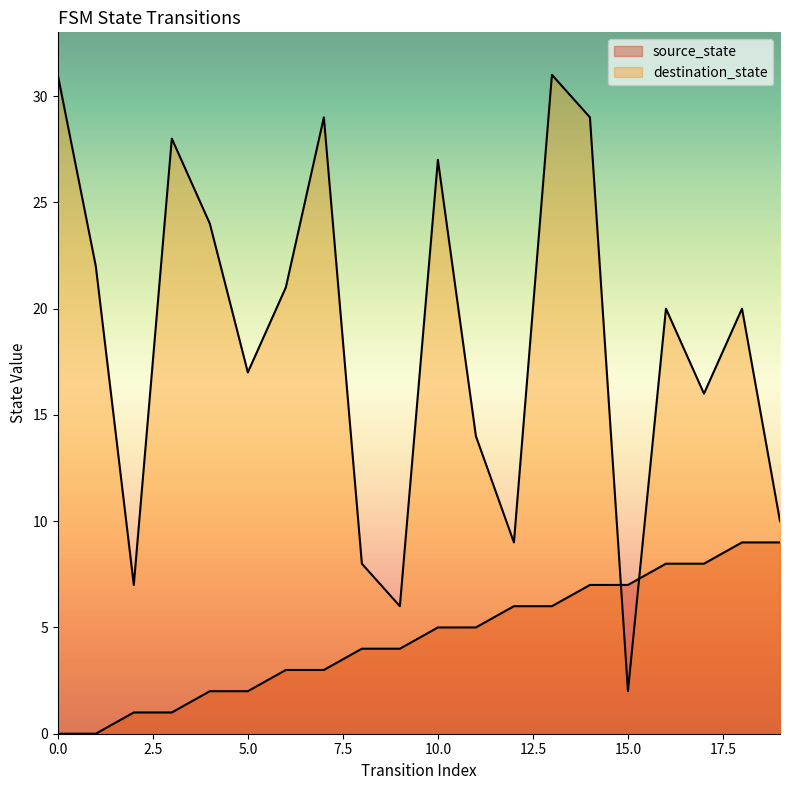

Which category has the highest value in the source_state series?

18